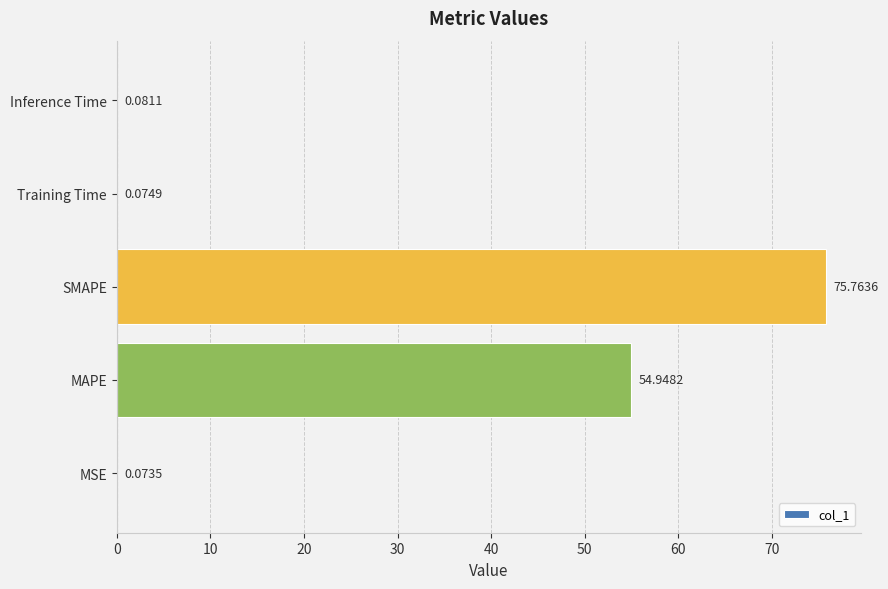

What is the average value?

26.2